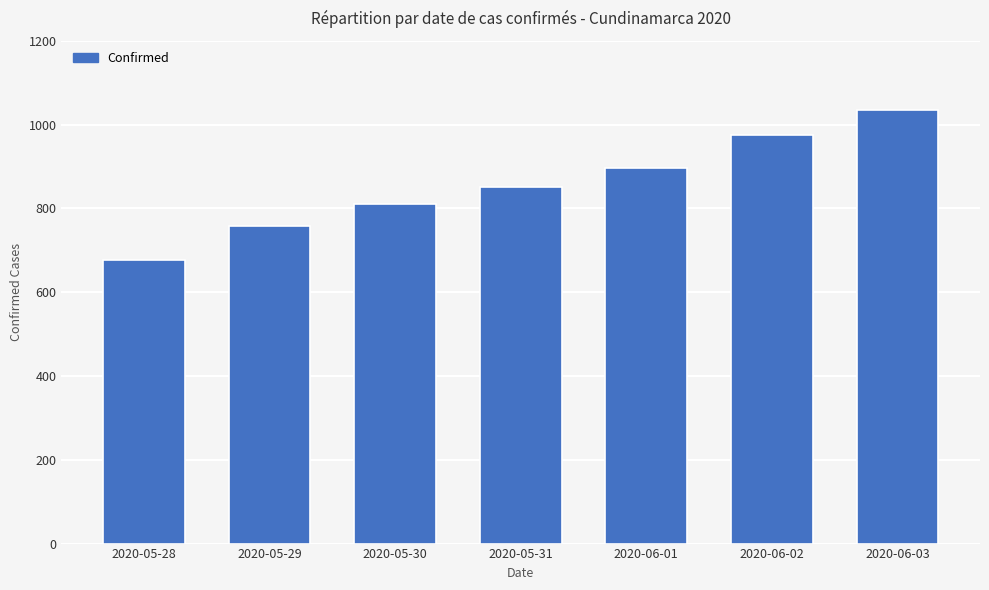

Count the number of data series in this chart.

1